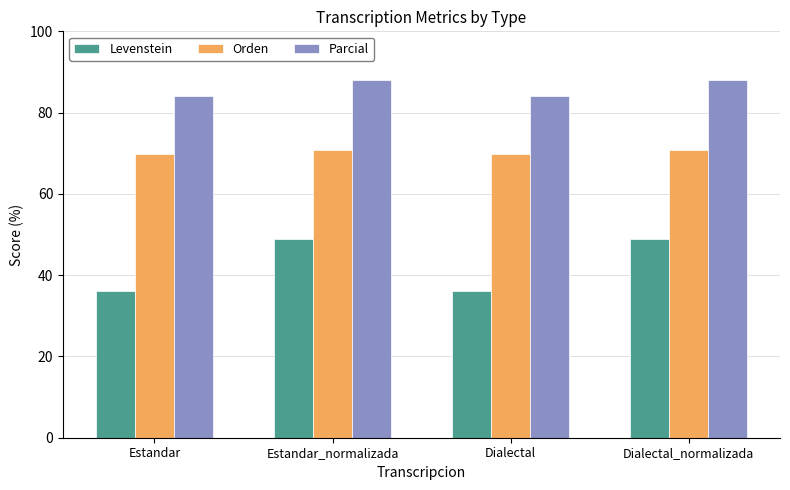

Reading right to left, transcribe all the data shown in this chart.

Levenstein: Dialectal_normalizada=48.9	Dialectal=36.2	Estandar_normalizada=48.9	Estandar=36.2
Orden: Dialectal_normalizada=70.8	Dialectal=69.7	Estandar_normalizada=70.8	Estandar=69.7
Parcial: Dialectal_normalizada=88.0	Dialectal=84.0	Estandar_normalizada=88.0	Estandar=84.0